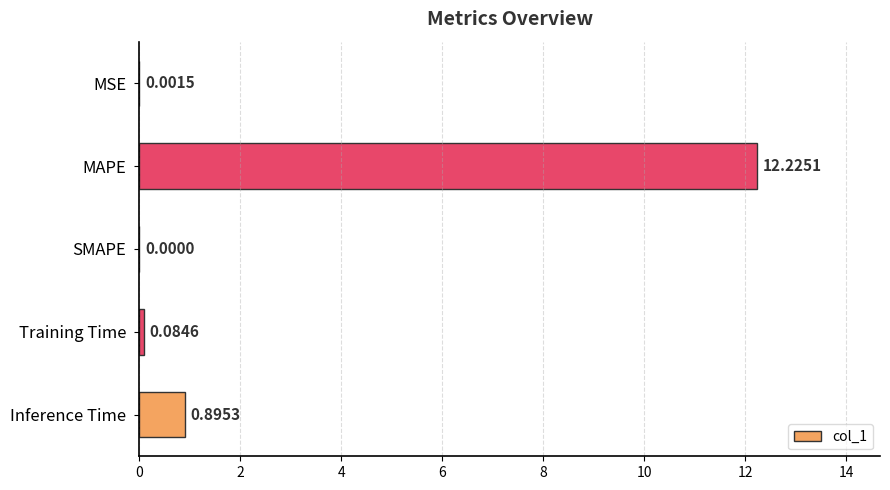

What is the sum of all values?

13.2